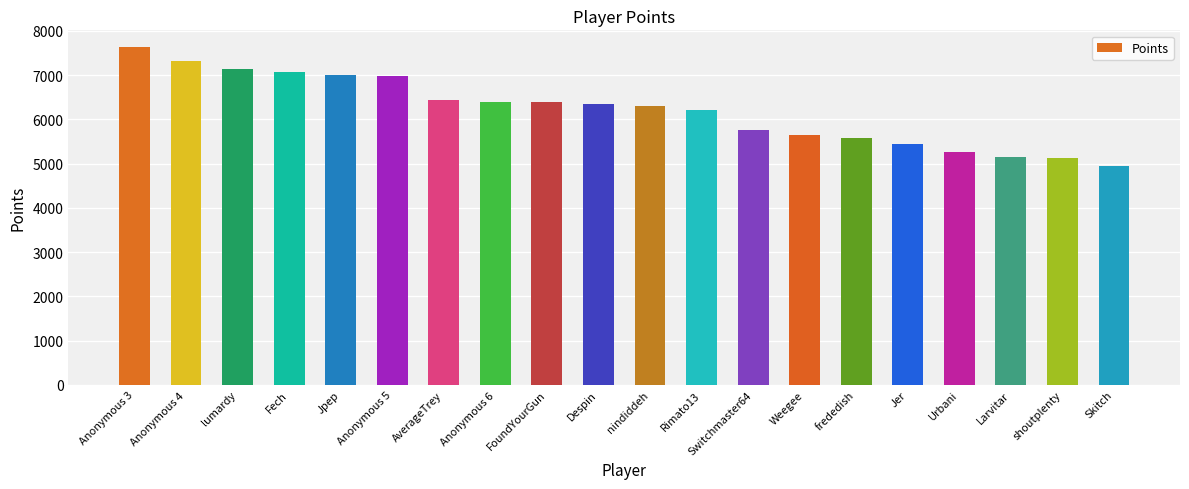

How many bars are there in total?

20